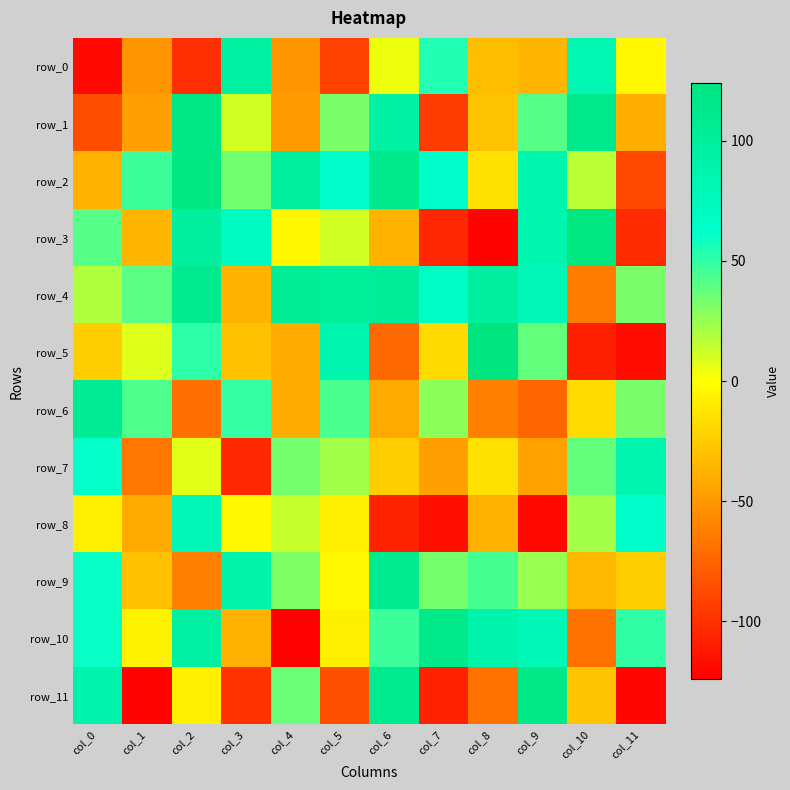

Read the row_10 value at col_8, to the nearest 10.

90